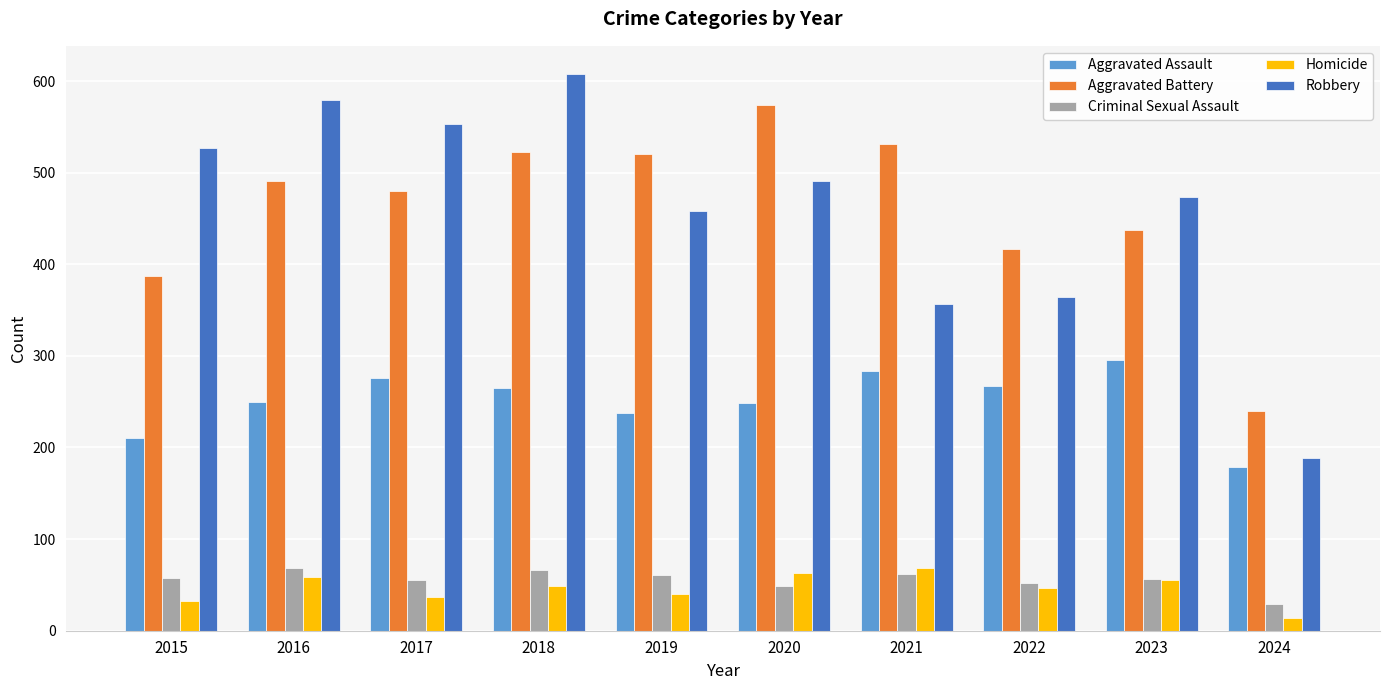

Which series has the largest range (max minus min)?

Robbery